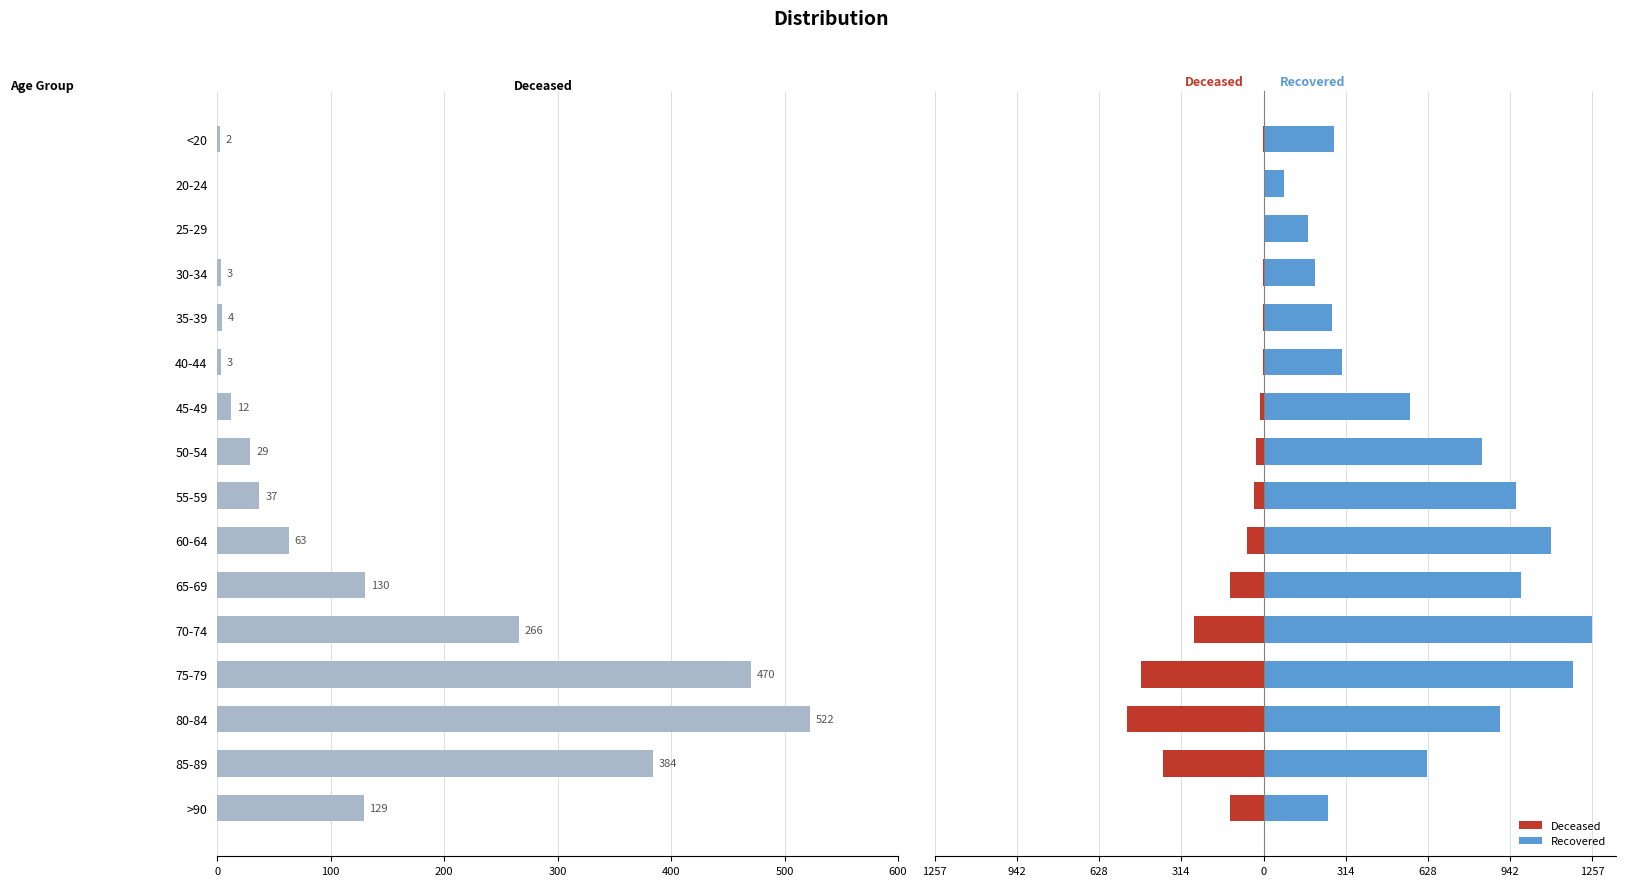

Between 45-49 and 40-44, which is larger?

45-49